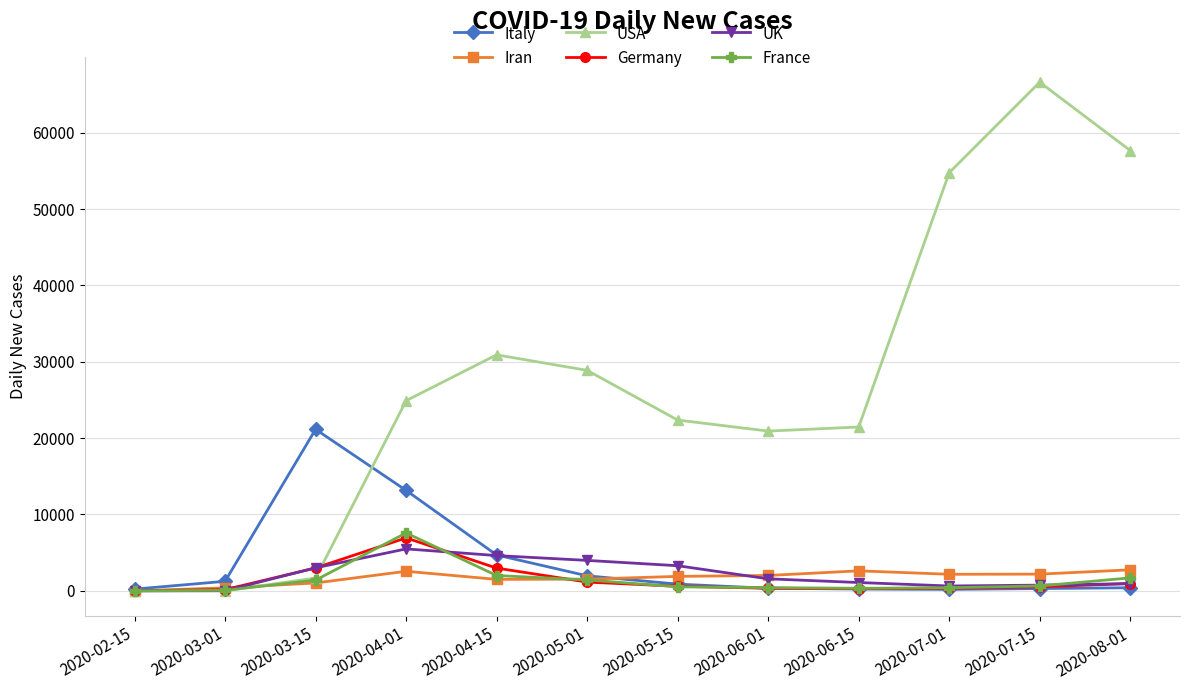

What is the difference between the highest and lowest values at 2020-03-15?

20129